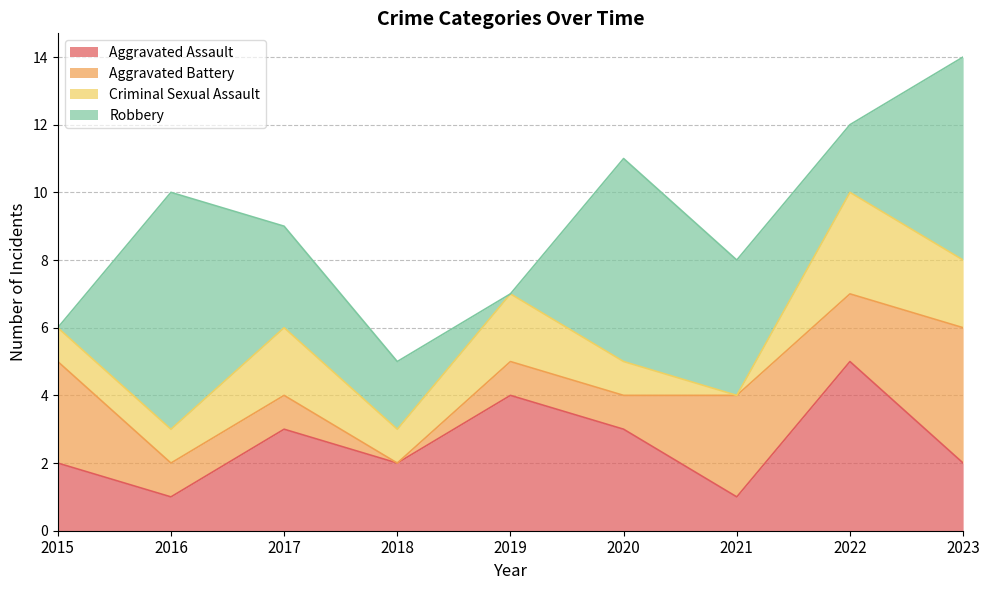

True or false: Aggravated Assault and Criminal Sexual Assault intersect in this chart.

False